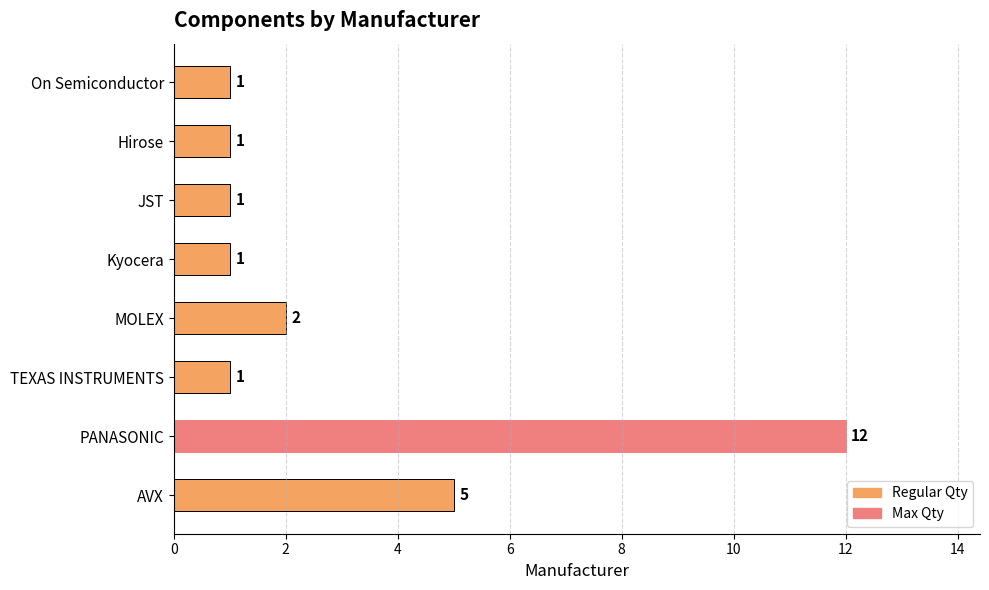

Reading bottom to top, what are all the values shown in this chart?

AVX=5	PANASONIC=12	TEXAS INSTRUMENTS=1	MOLEX=2	Kyocera=1	JST=1	Hirose=1	On Semiconductor=1